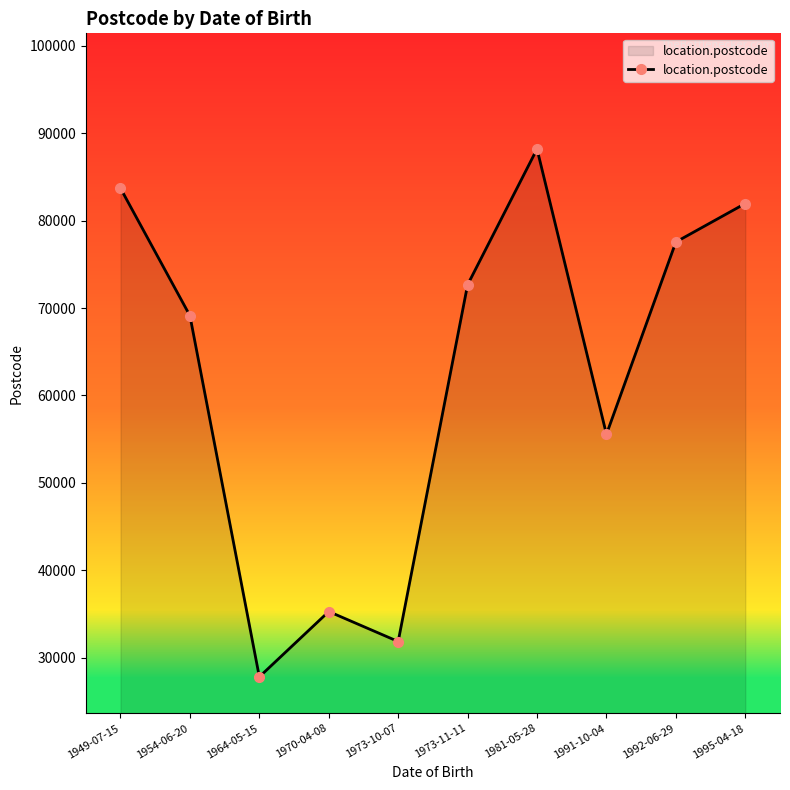

At which label is the value closest to 58001?

1991-10-04